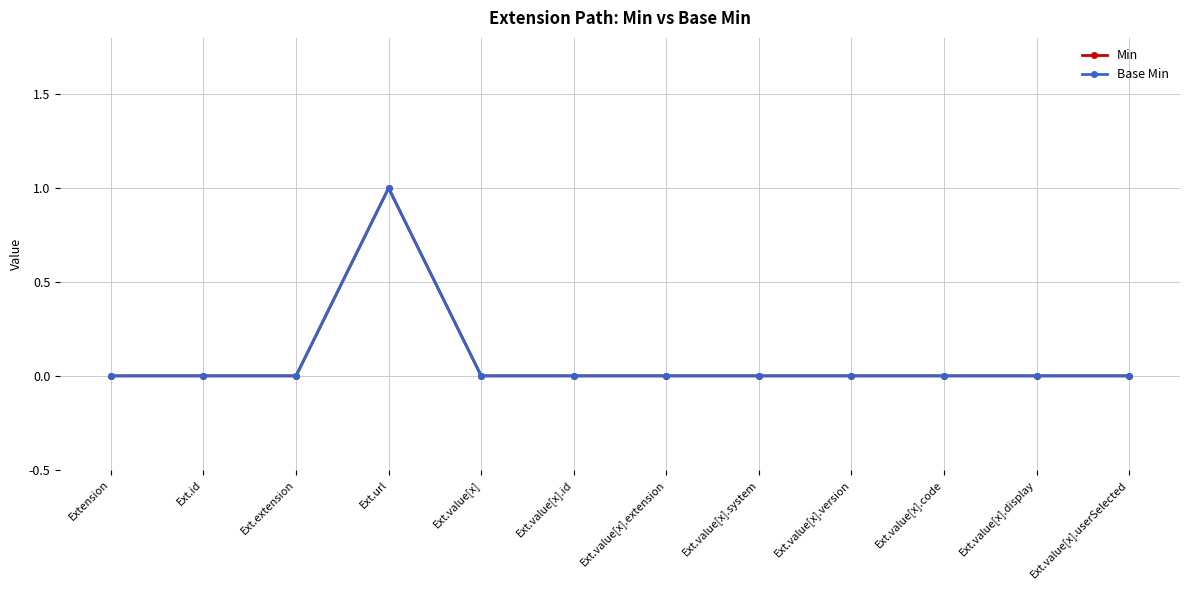

Is it true that Base Min equals 1 at Ext.extension?

False